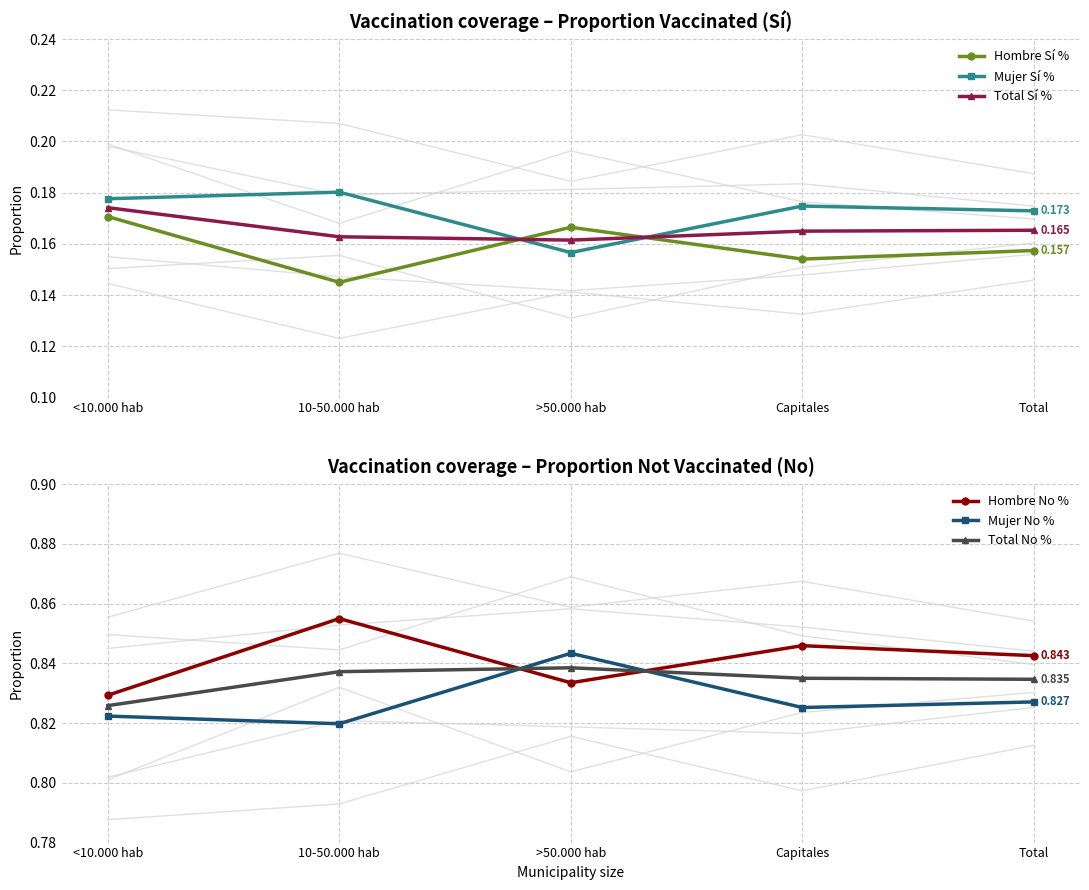

Which series has the largest total across all categories?

Hombre No %